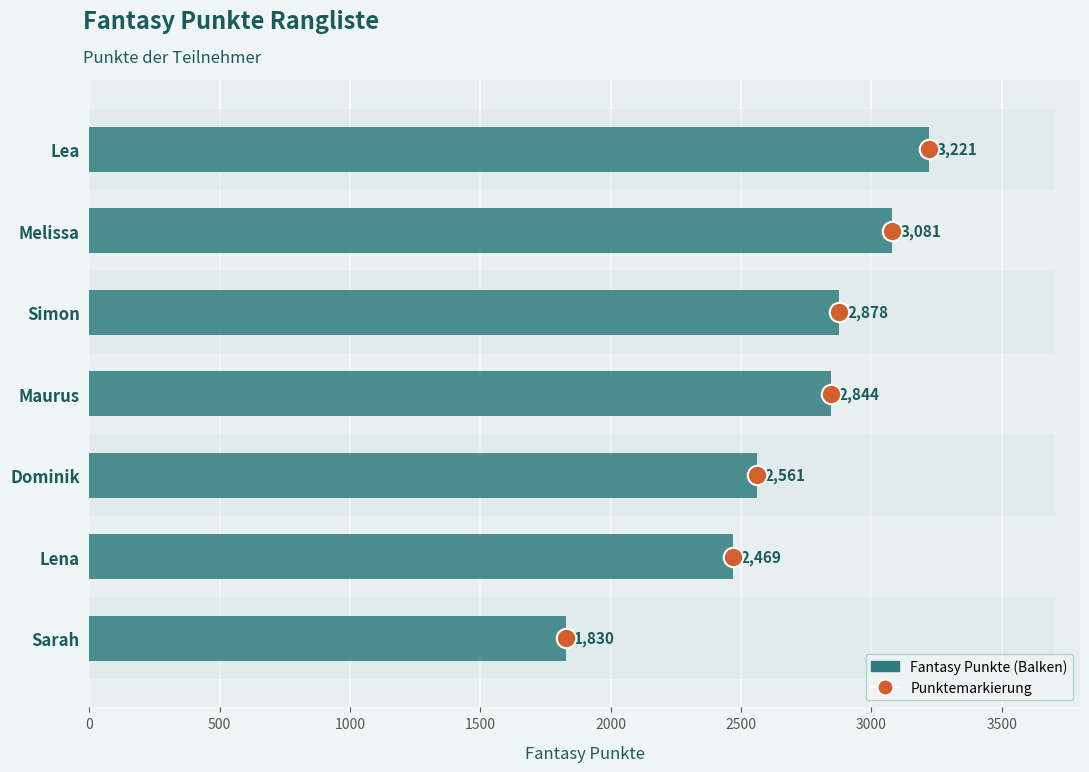

How many bars are there in total?

7